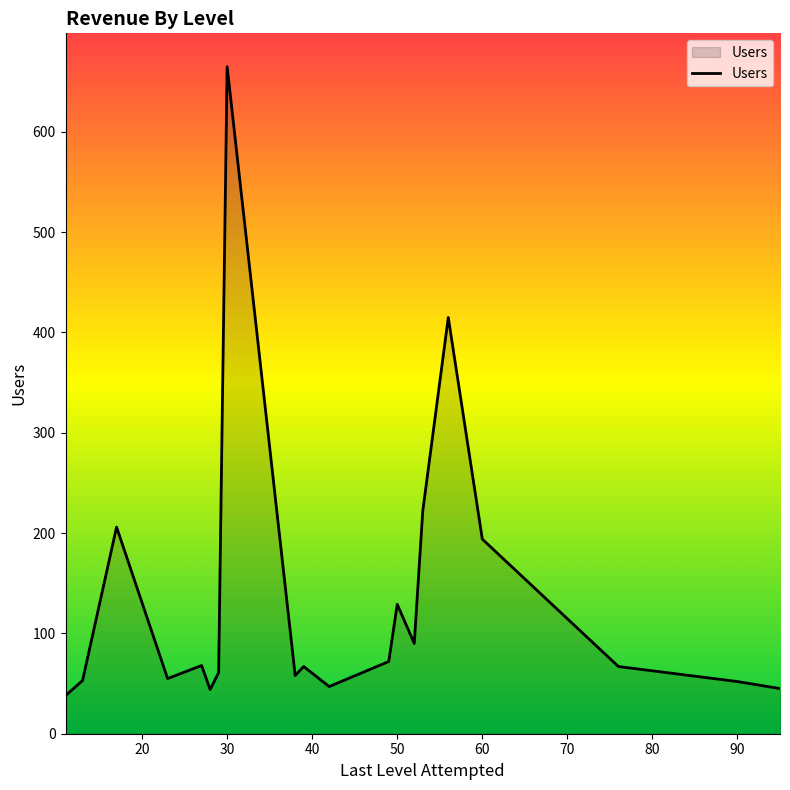

What is the maximum value shown in the chart?

665